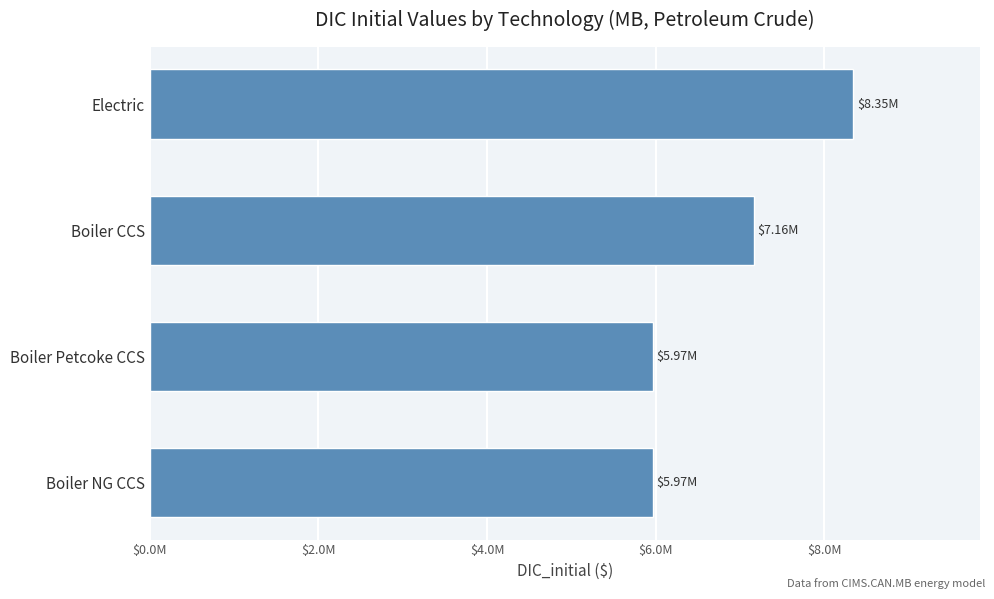

Does the chart contain any negative values?

No